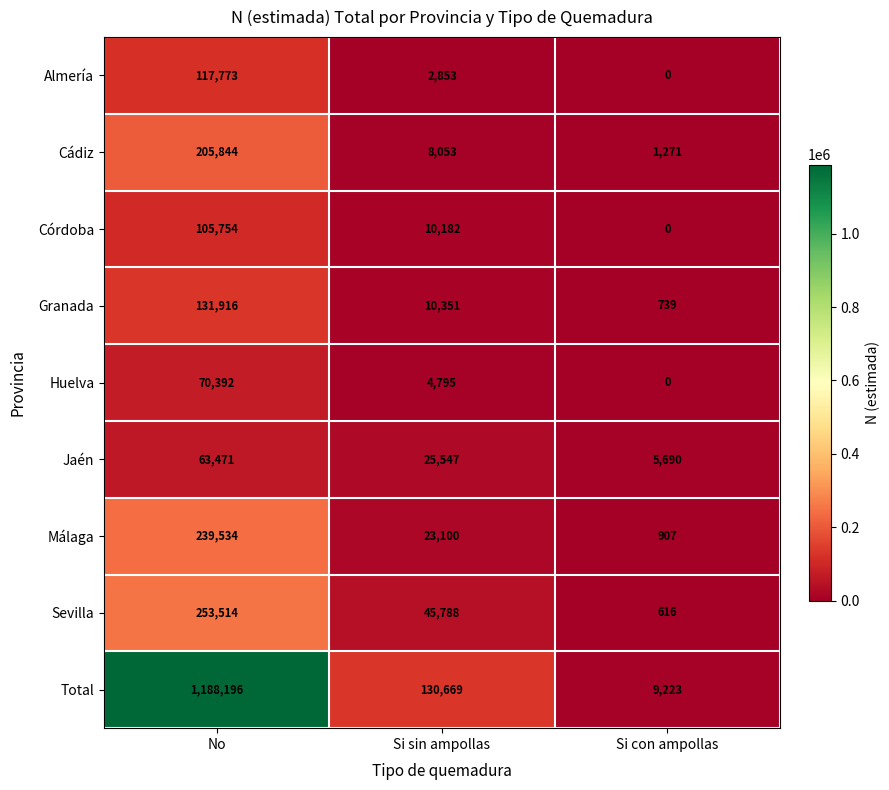

Count the number of categories in the chart.

3